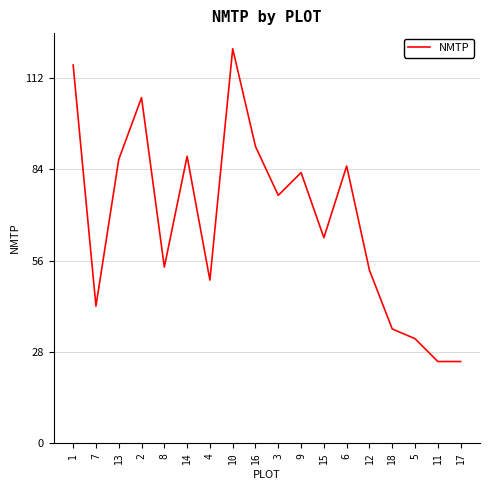

What is the ratio of the value at 10 to the value at 17?

4.8